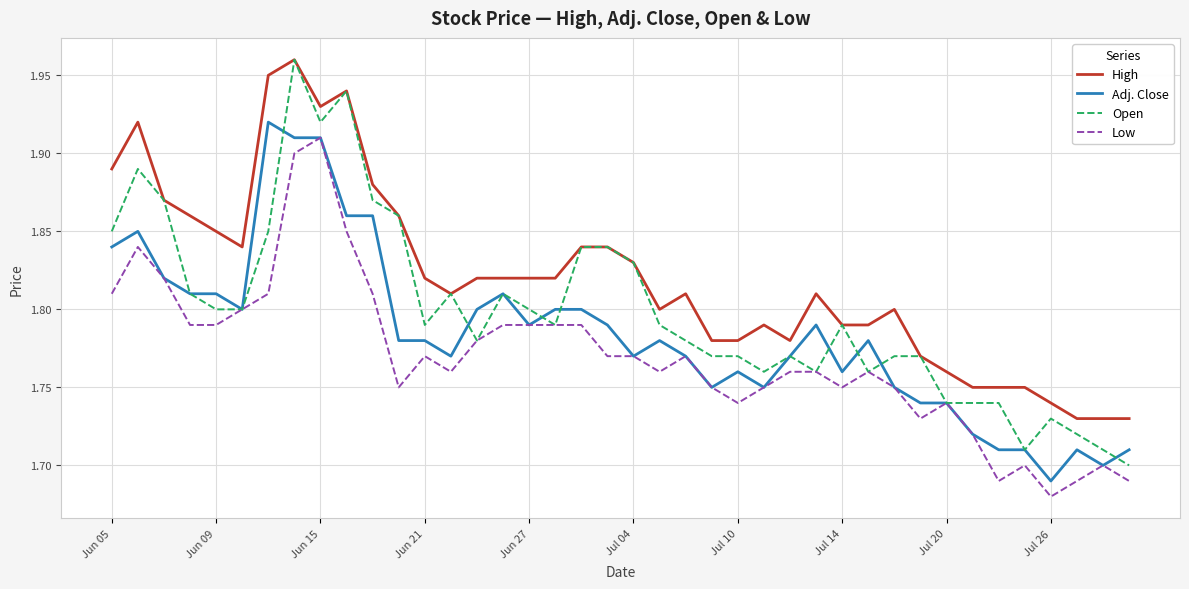

True or false: High and Low cross at least once.

False